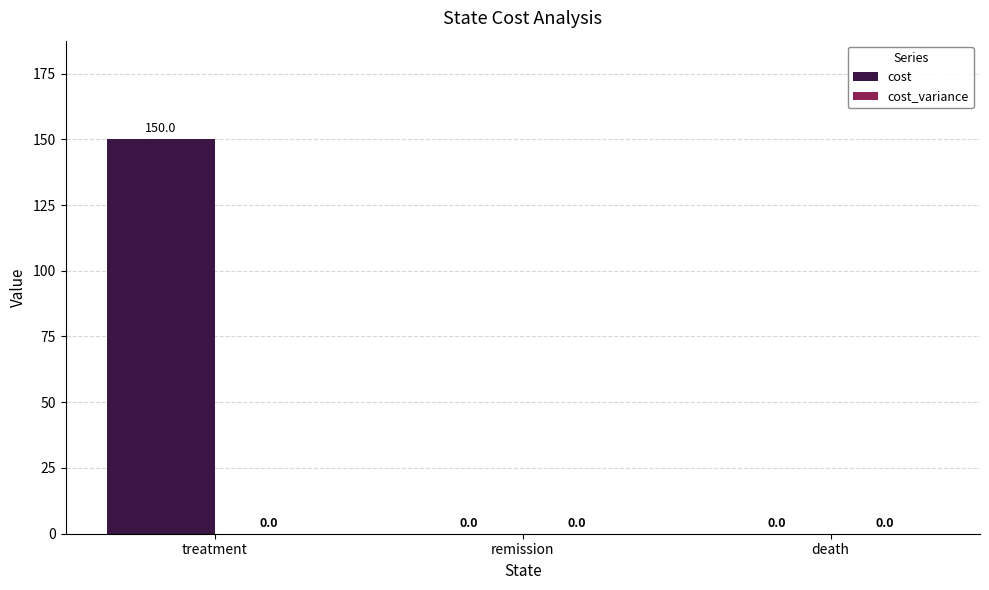

Which category has the highest value across all series?

treatment